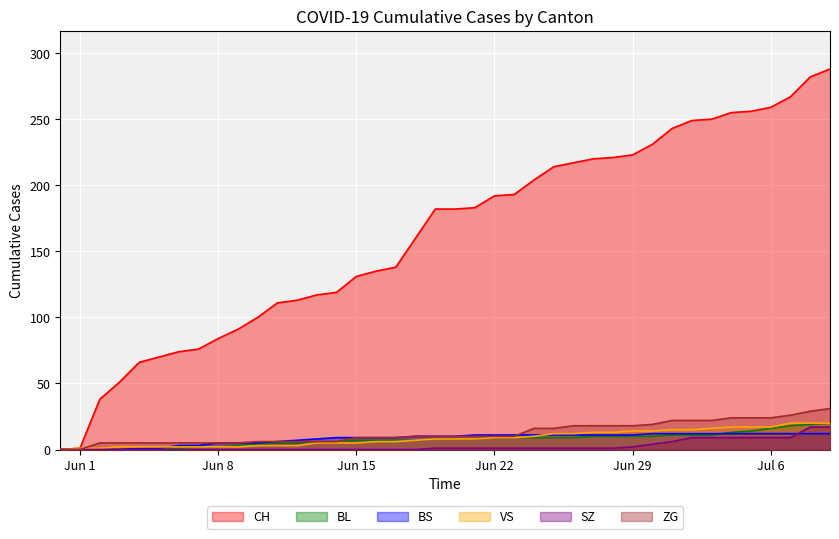

At which category is the sum across all series the highest?

2020-07-09